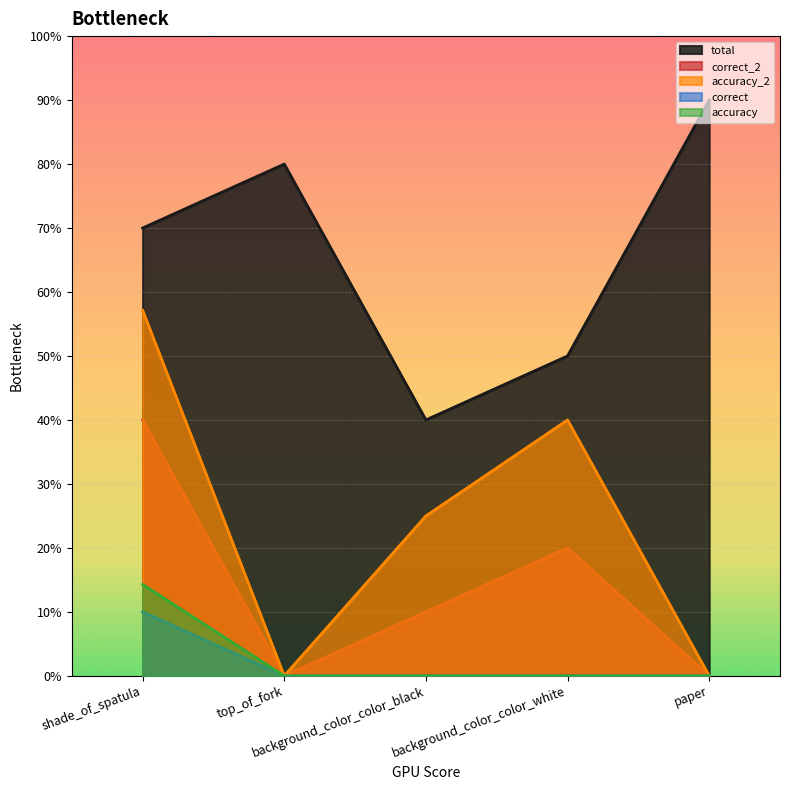

What are all the series names shown in the legend?

total, correct_2, accuracy_2, correct, accuracy